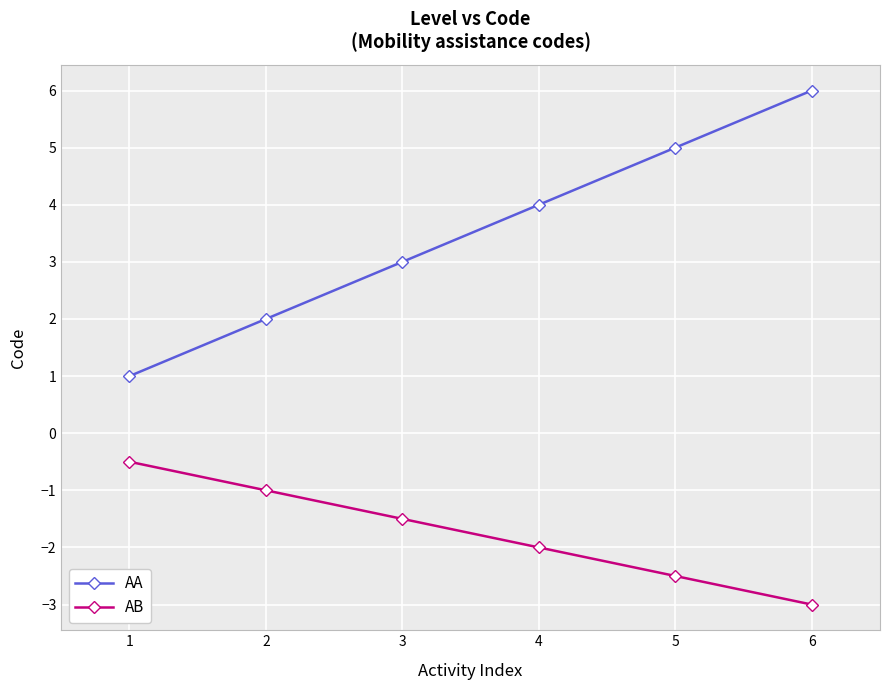

True or false: AB has a value of -1.5 at 3.

True